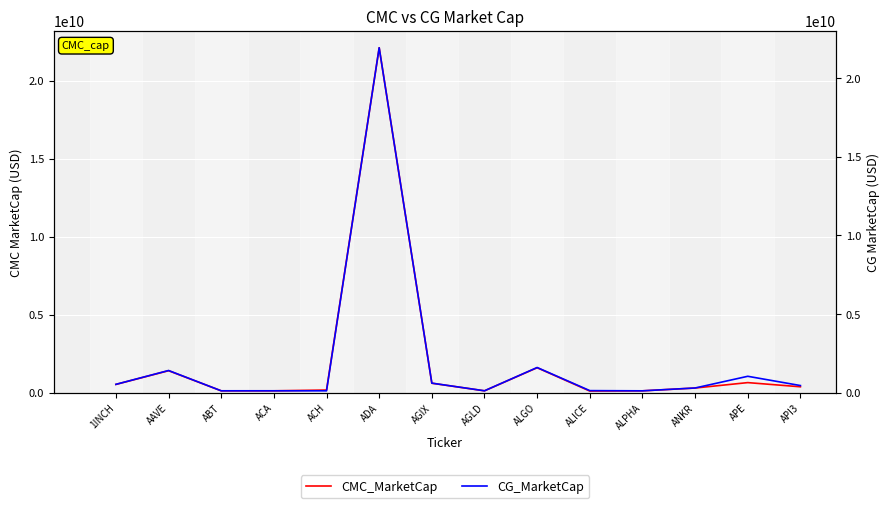

What is the difference between the CG_MarketCap values at ACA and ABT?

271778.0